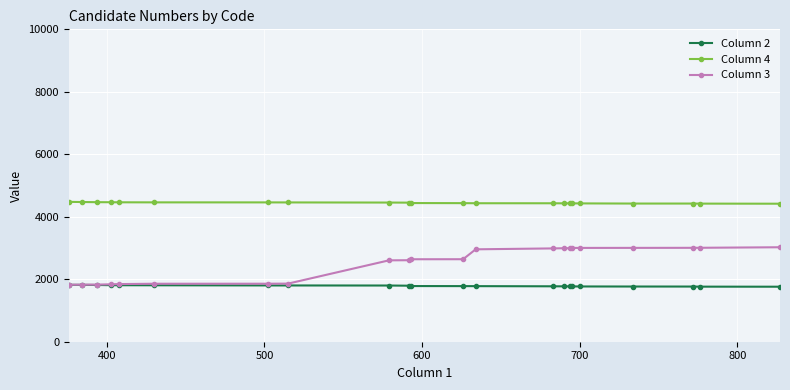

What is the difference between the maximum and minimum values in the Column 2 series?

60